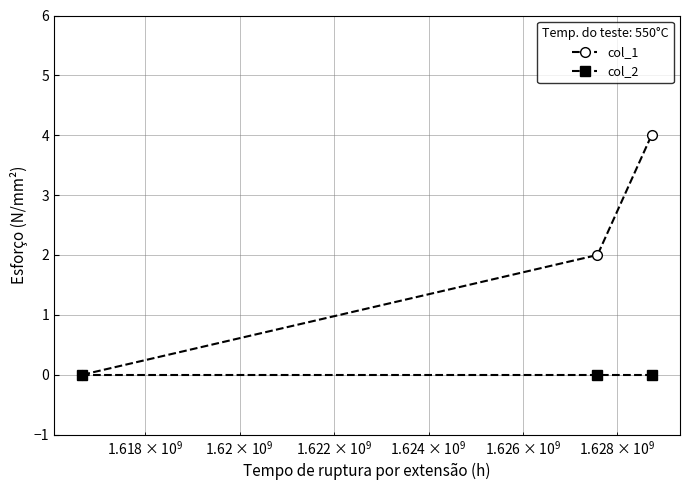

What is the value of the col_1 point at the 3rd from the left?

4